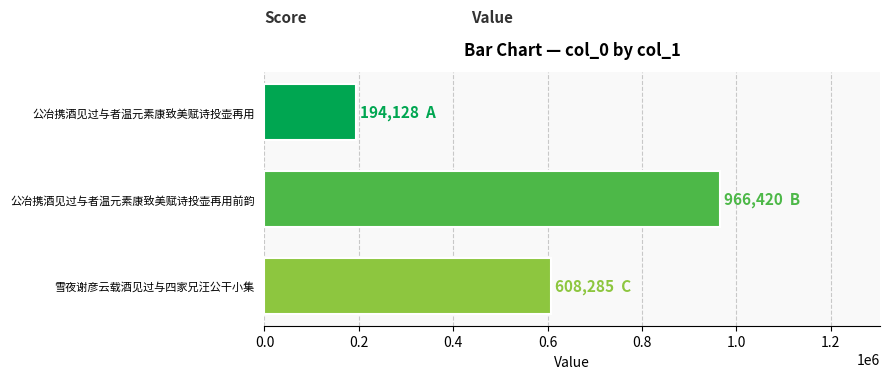

List the labels in order of value, largest first.

公冶携酒见过与者温元素康致美赋诗投壶再用前韵, 雪夜谢彦云载酒见过与四家兄汪公干小集, 公冶携酒见过与者温元素康致美赋诗投壶再用